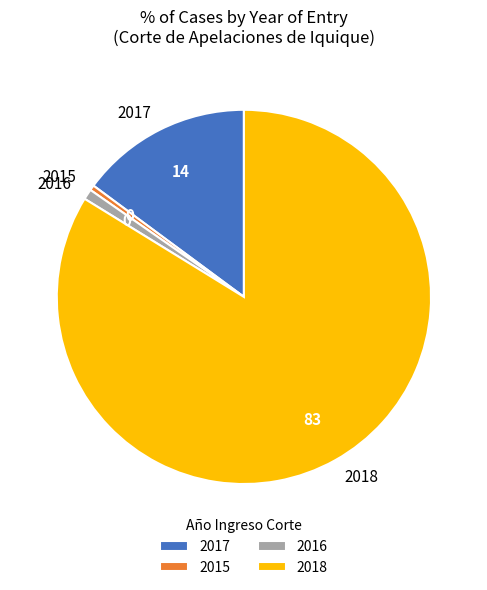

What is the largest slice in the pie chart?

2018